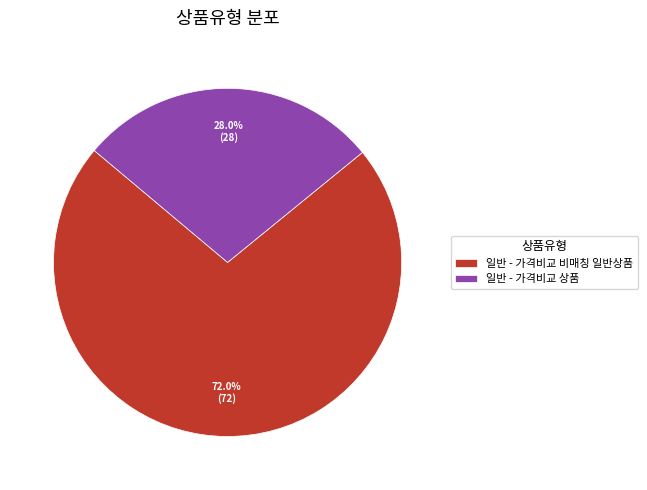

True or false: 일반 - 가격비교 상품 accounts for 28% of the total.

True